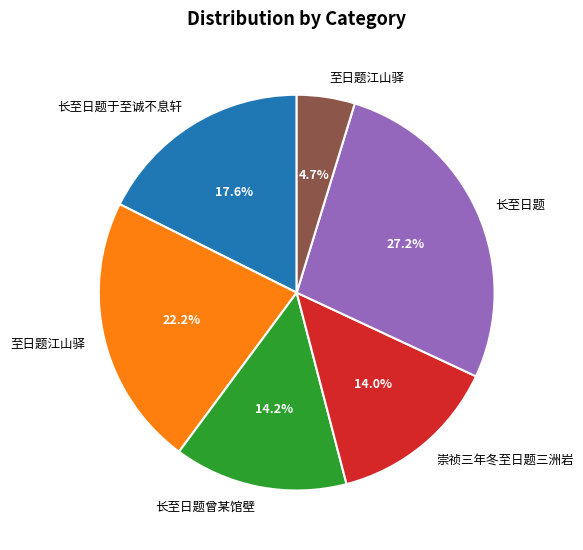

Count the number of slices in the pie.

6